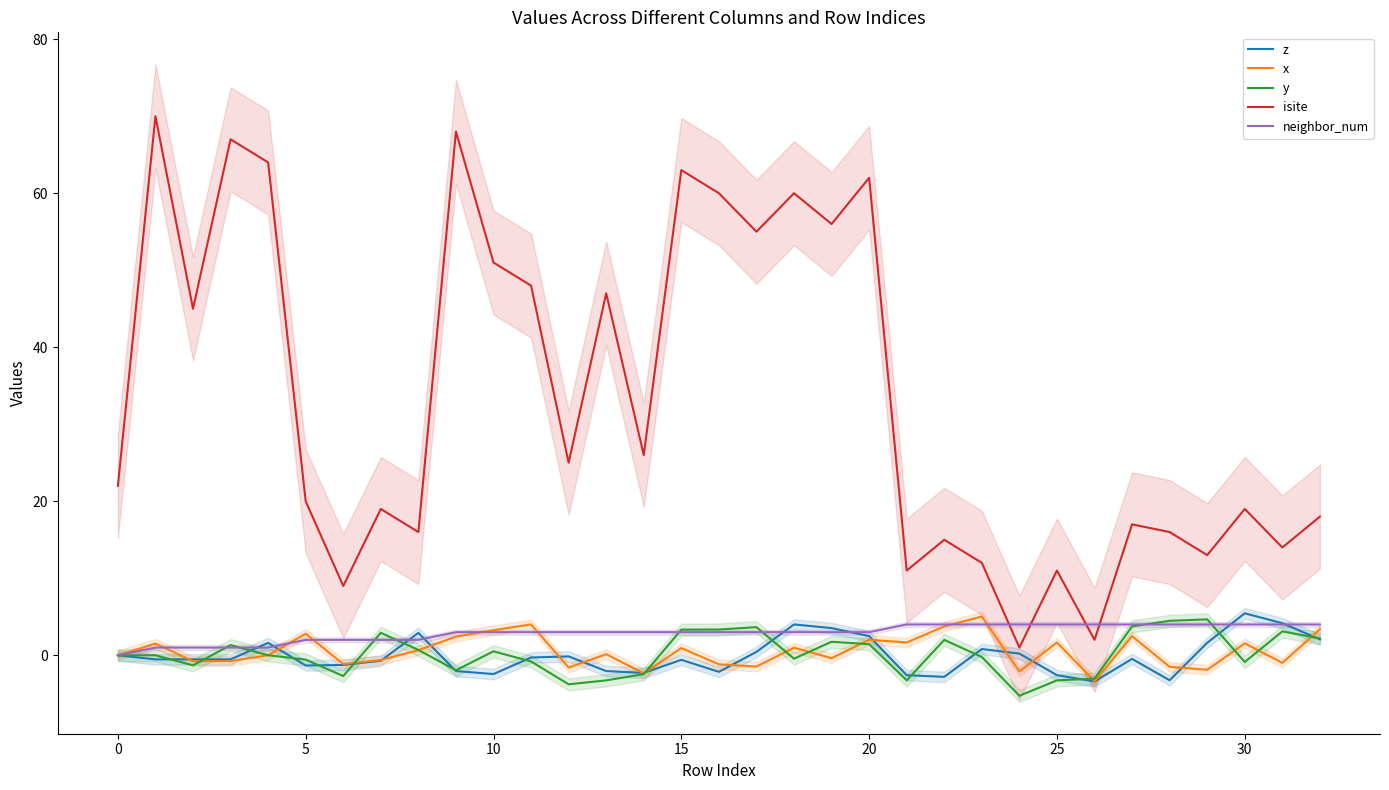

After their last crossing, which series has the higher values: x or neighbor_num?

neighbor_num